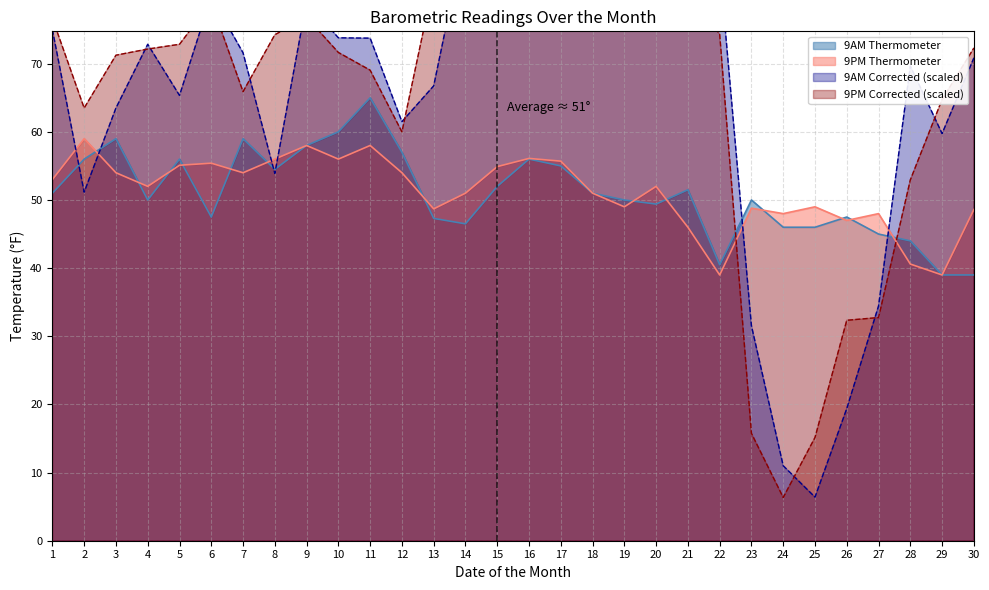

Which has a higher value, 8 or 6?

8